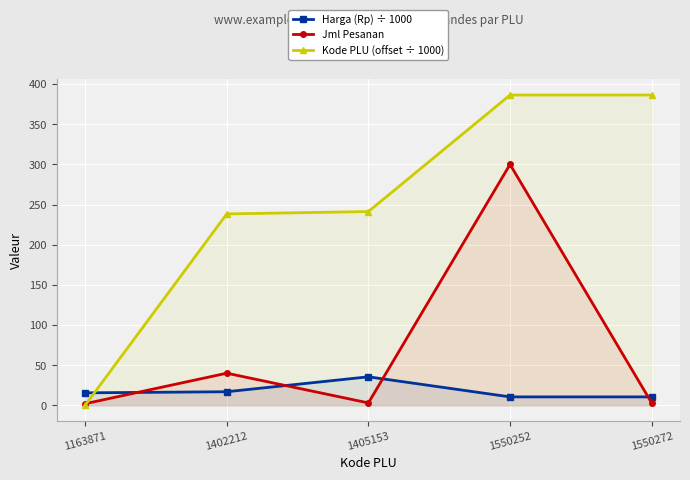

True or false: Kode PLU (offset ÷ 1000) has a value of -197.3 at 1163871.

False